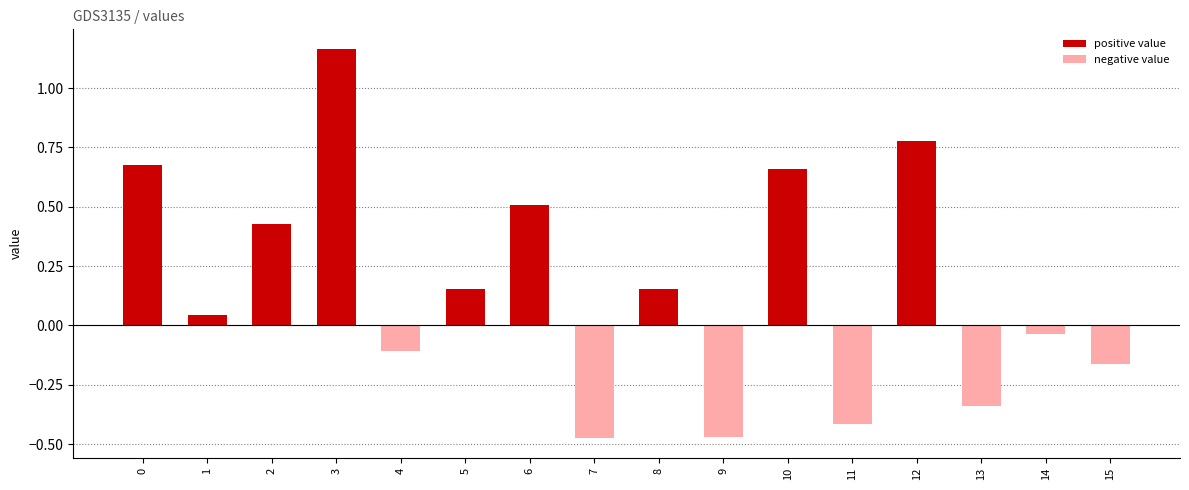

The value at 10 is 0.9. True or false?

False